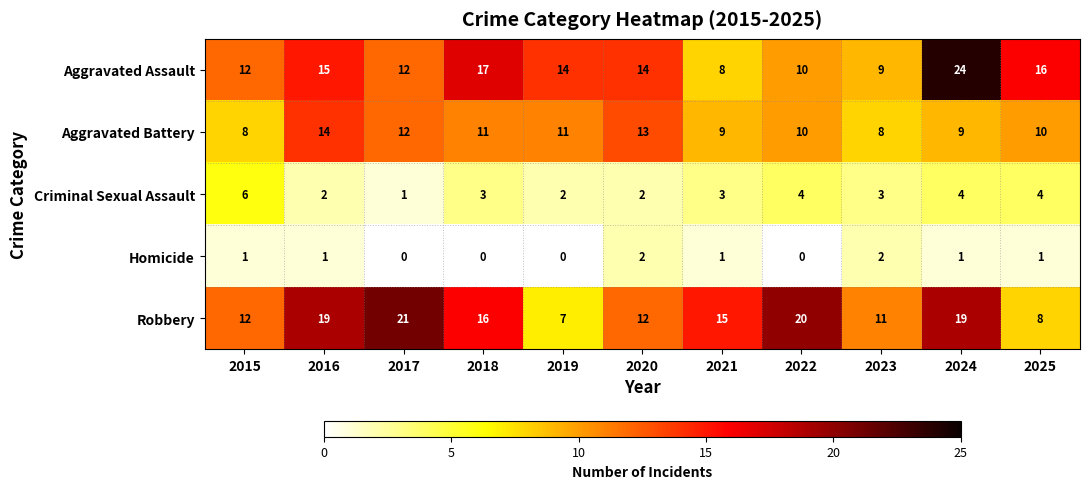

What is the greatest value displayed?

24